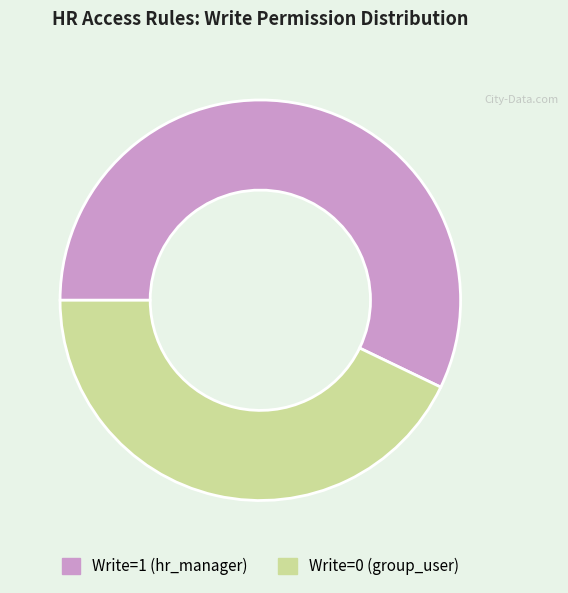

How many segments does this pie chart have?

2